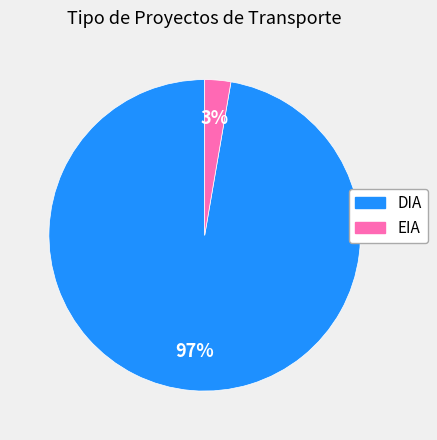

How many slices are in this pie chart?

2